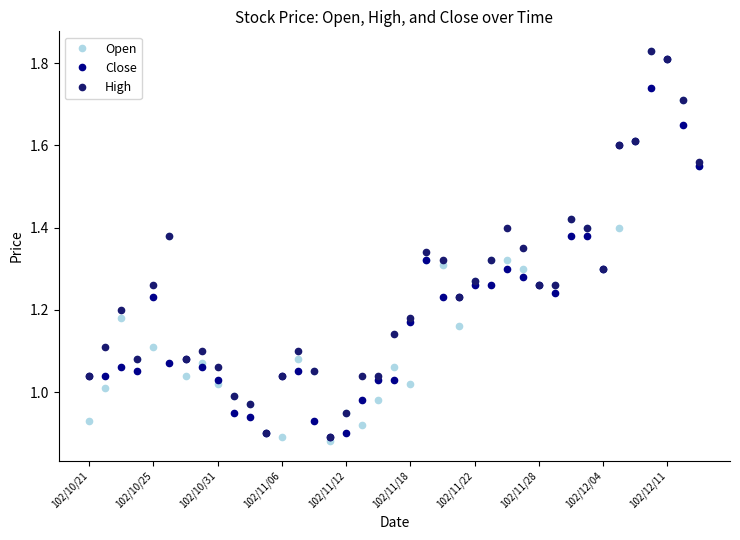

At how many categories does at least one series exceed 1?

34